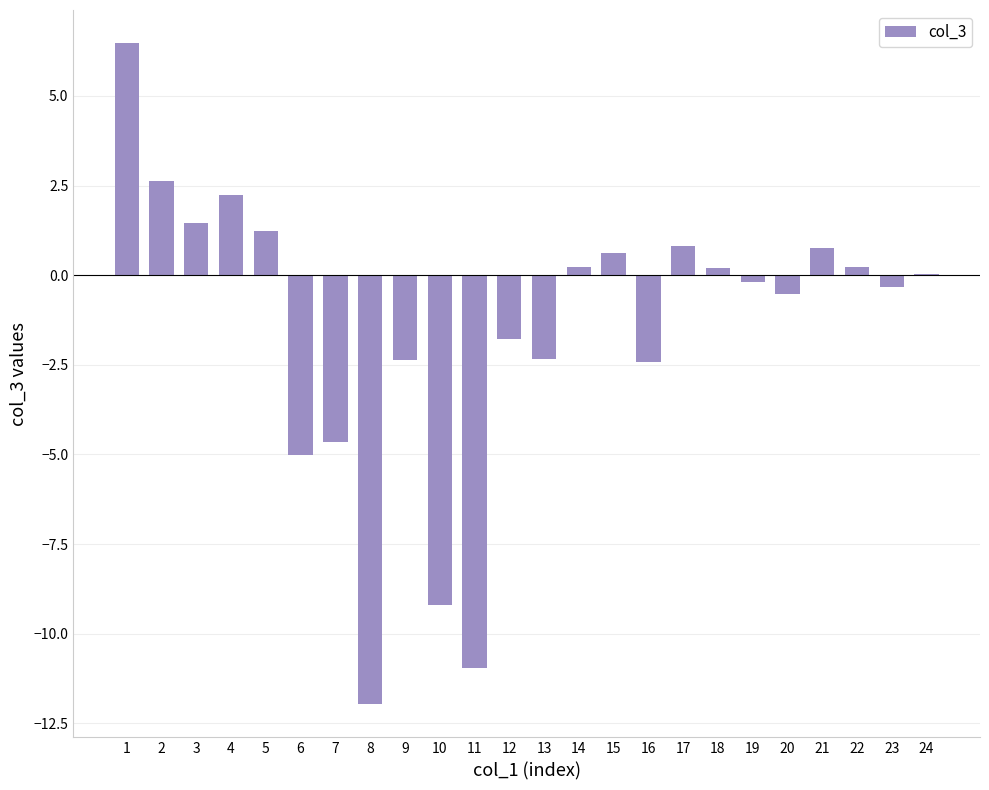

Count the number of categories in the chart.

24